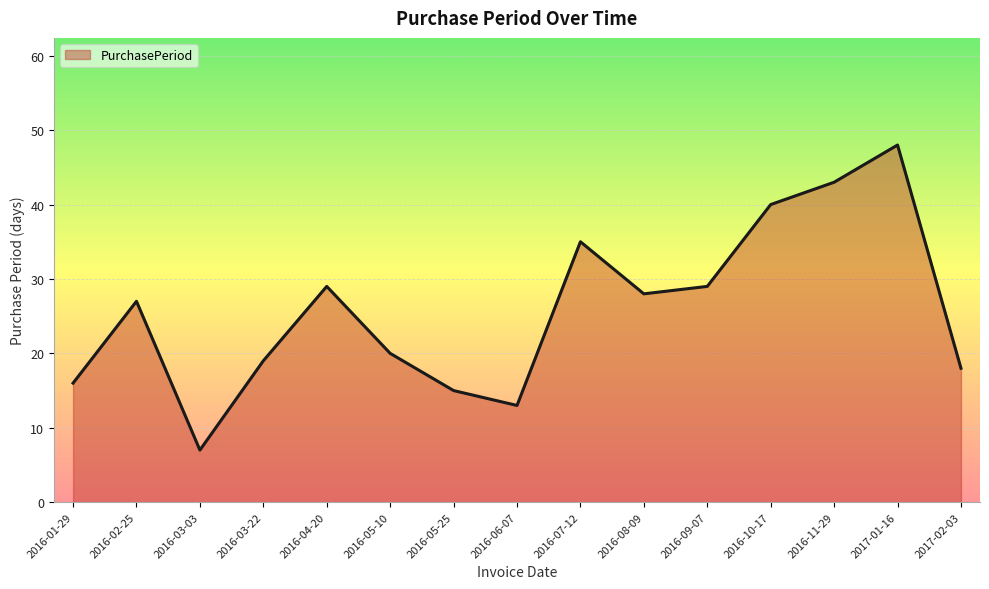

Reading left to right, list all the values displayed in this chart.

16	27	7	19	29	20	15	13	35	28	29	40	43	48	18